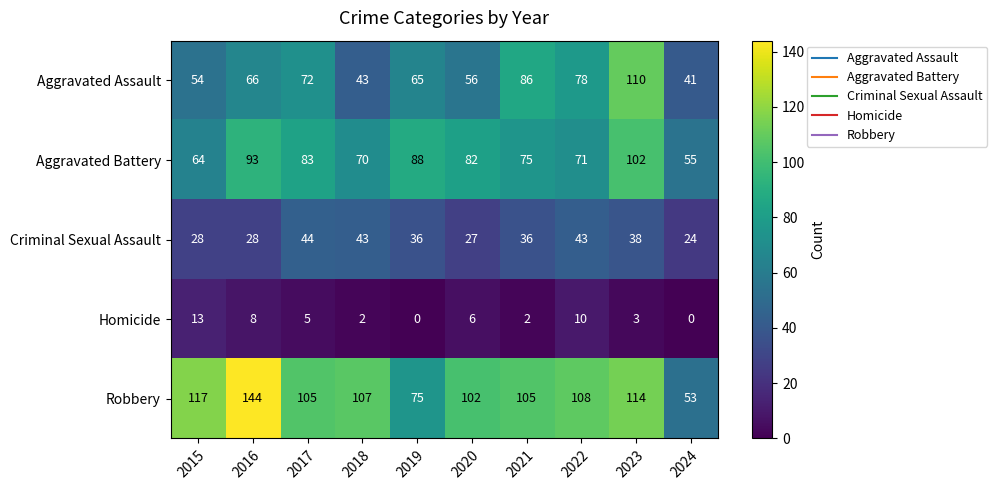

Rank the series at 2022 from lowest to highest value.

Homicide, Criminal Sexual Assault, Aggravated Battery, Aggravated Assault, Robbery